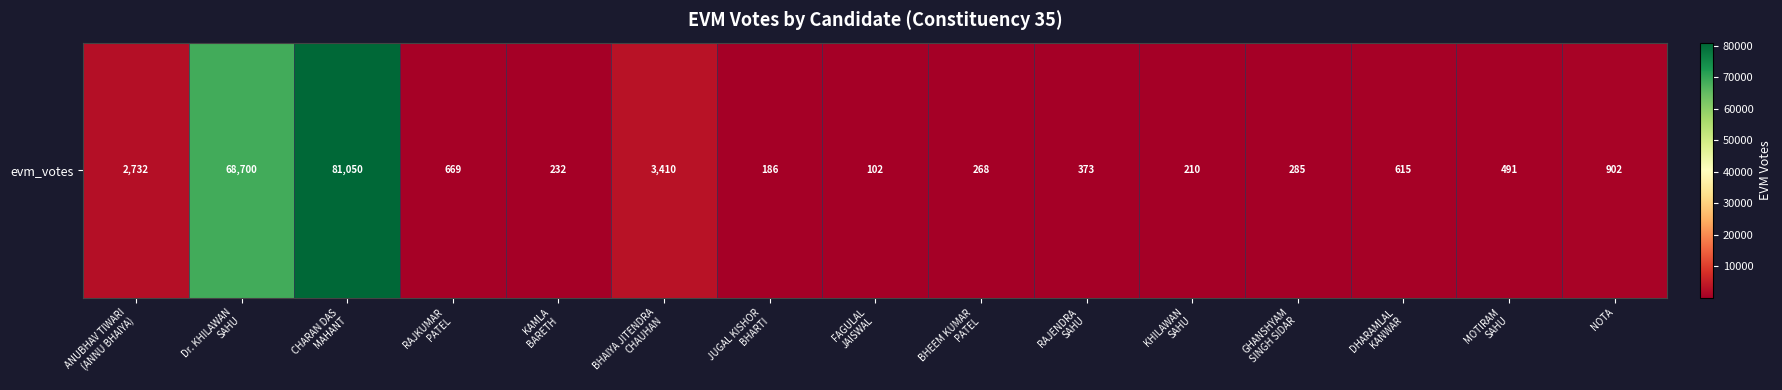

What is the difference between the maximum and minimum values?

80948